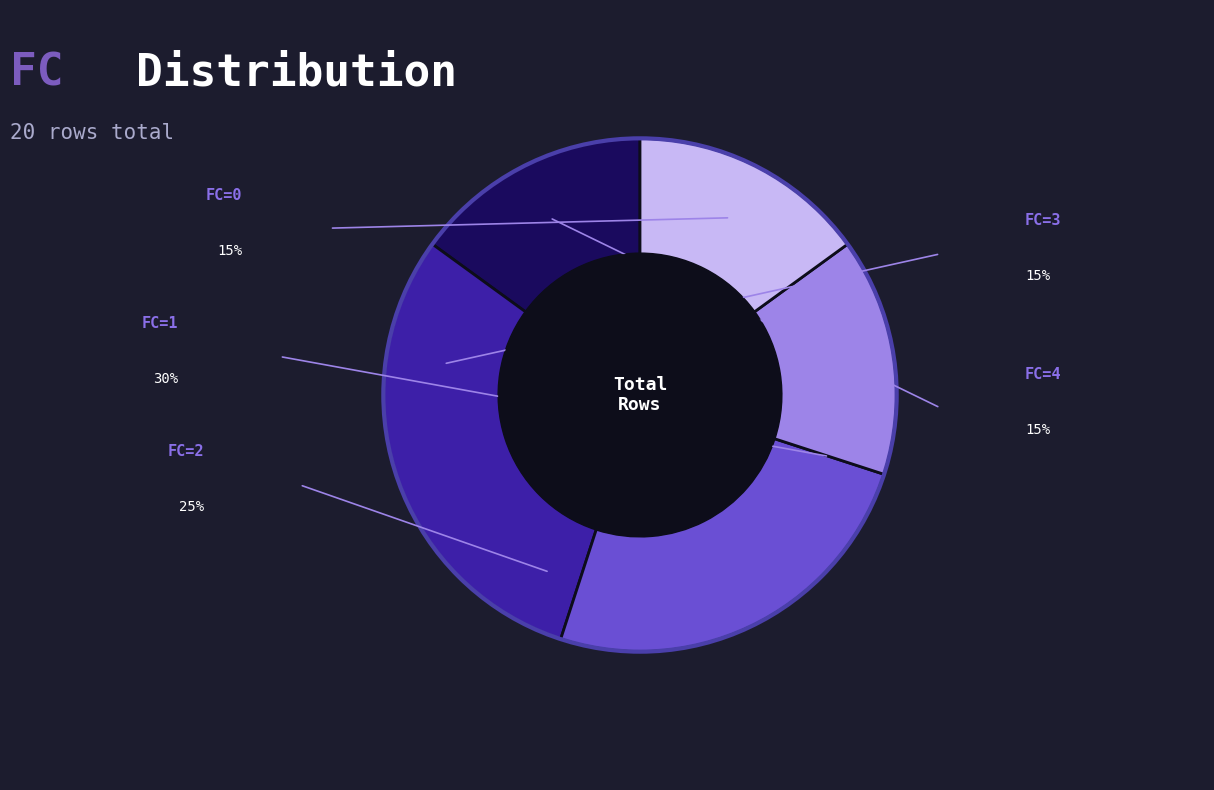

What is the largest slice in the pie chart?

FC=1